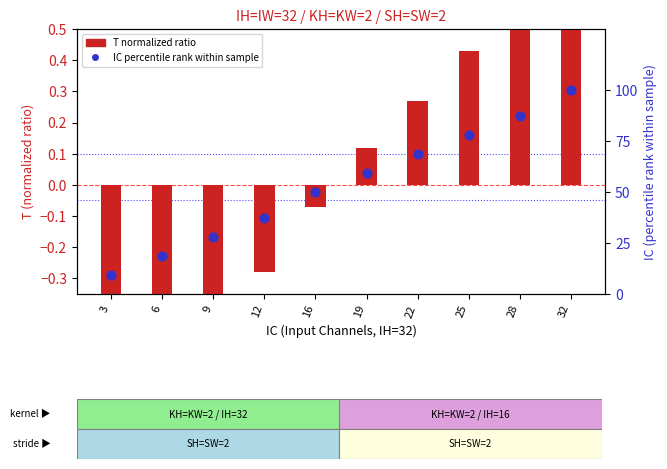

What is the total value across all series at 28?

88.0